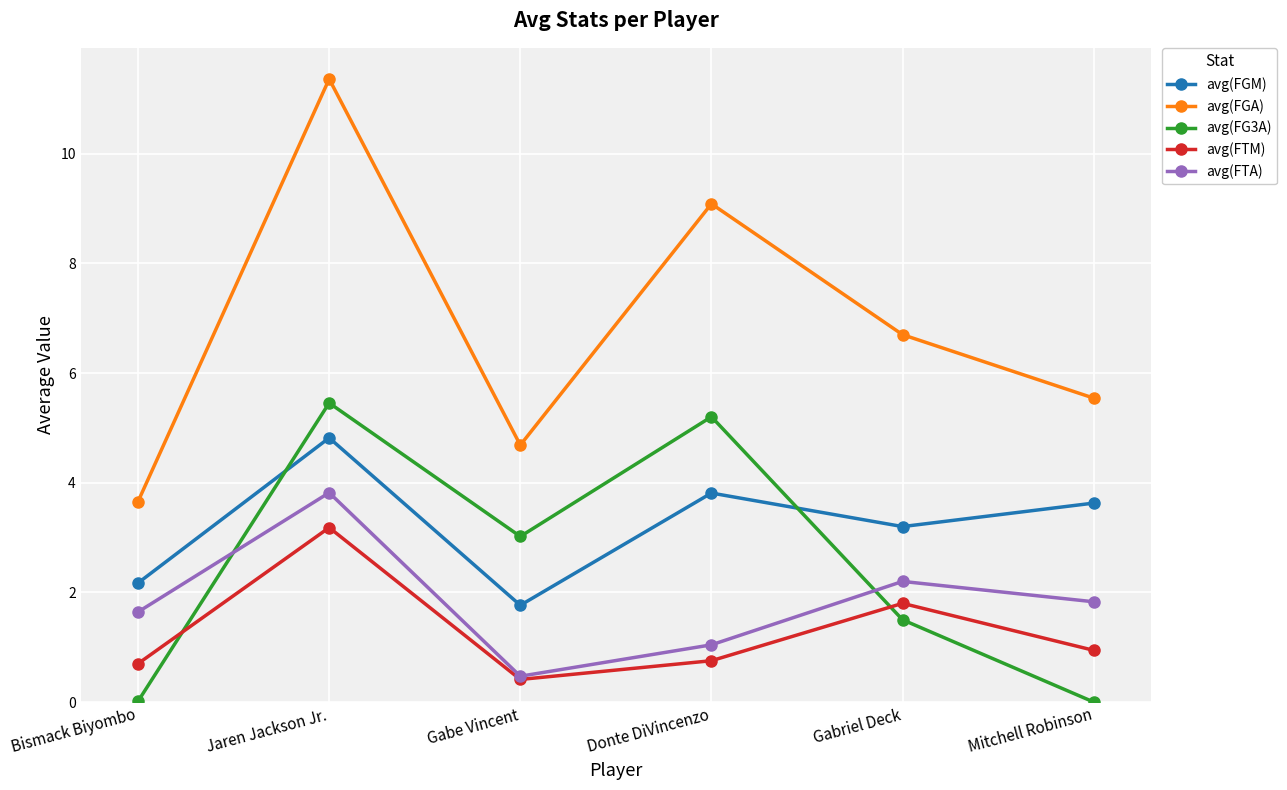

Which series has the largest total across all categories?

avg(FGA)